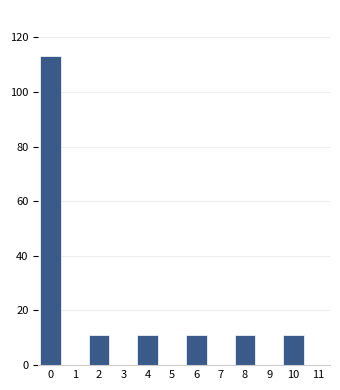

Reading right to left, list all the values displayed in this chart.

11=0	10=11	9=0	8=11	7=0	6=11	5=0	4=11	3=0	2=11	1=0	0=113